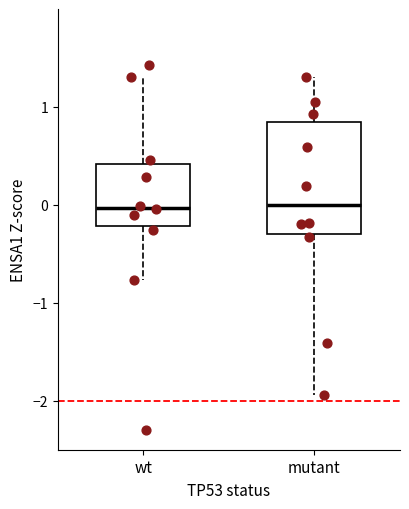

Reading left to right, read every box against the y-axis: the position of its median line, the range the box covers, and the ends of its whiskers. The values are not printed on the chart, so give them approximately, as read against the axis.

wt: median 0.0, box -0.2 to 0.4, whiskers -0.8 to 1.3
mutant: median 0.0, box -0.3 to 0.8, whiskers -1.9 to 1.3